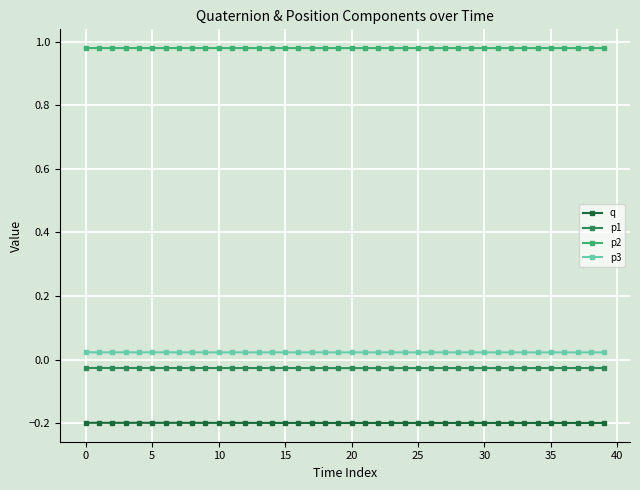

At how many categories does at least one series exceed 0?

40